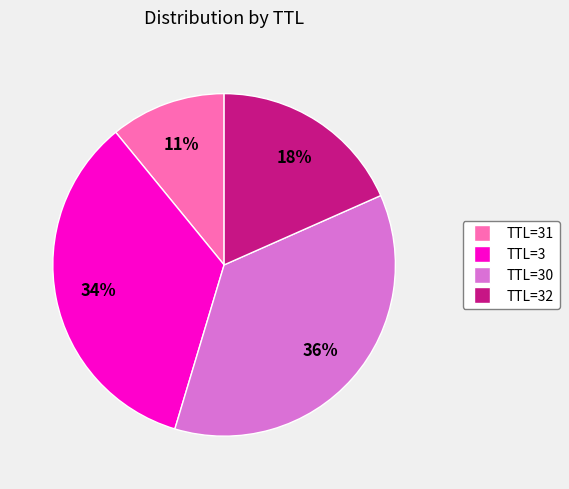

Does any single category account for the majority?

No